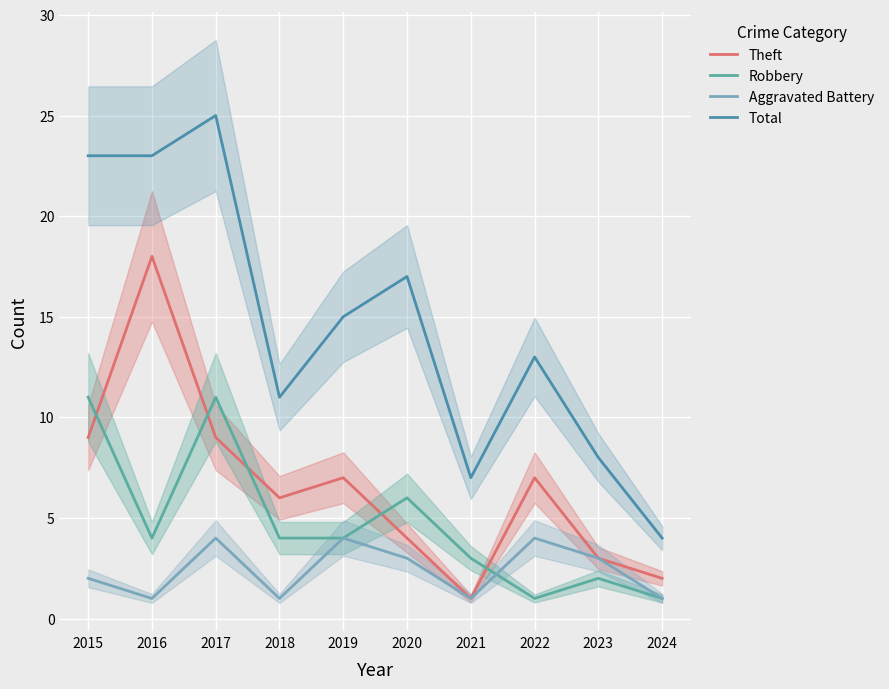

Is this an area chart (filled region under the line)?

No